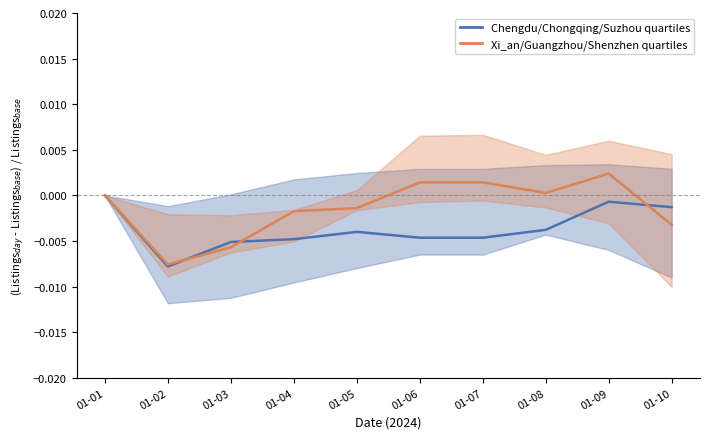

Count the number of data series in this chart.

2